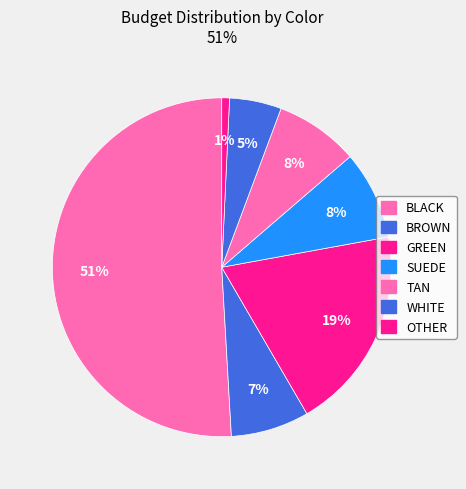

What is the smallest slice in the pie chart?

OTHER